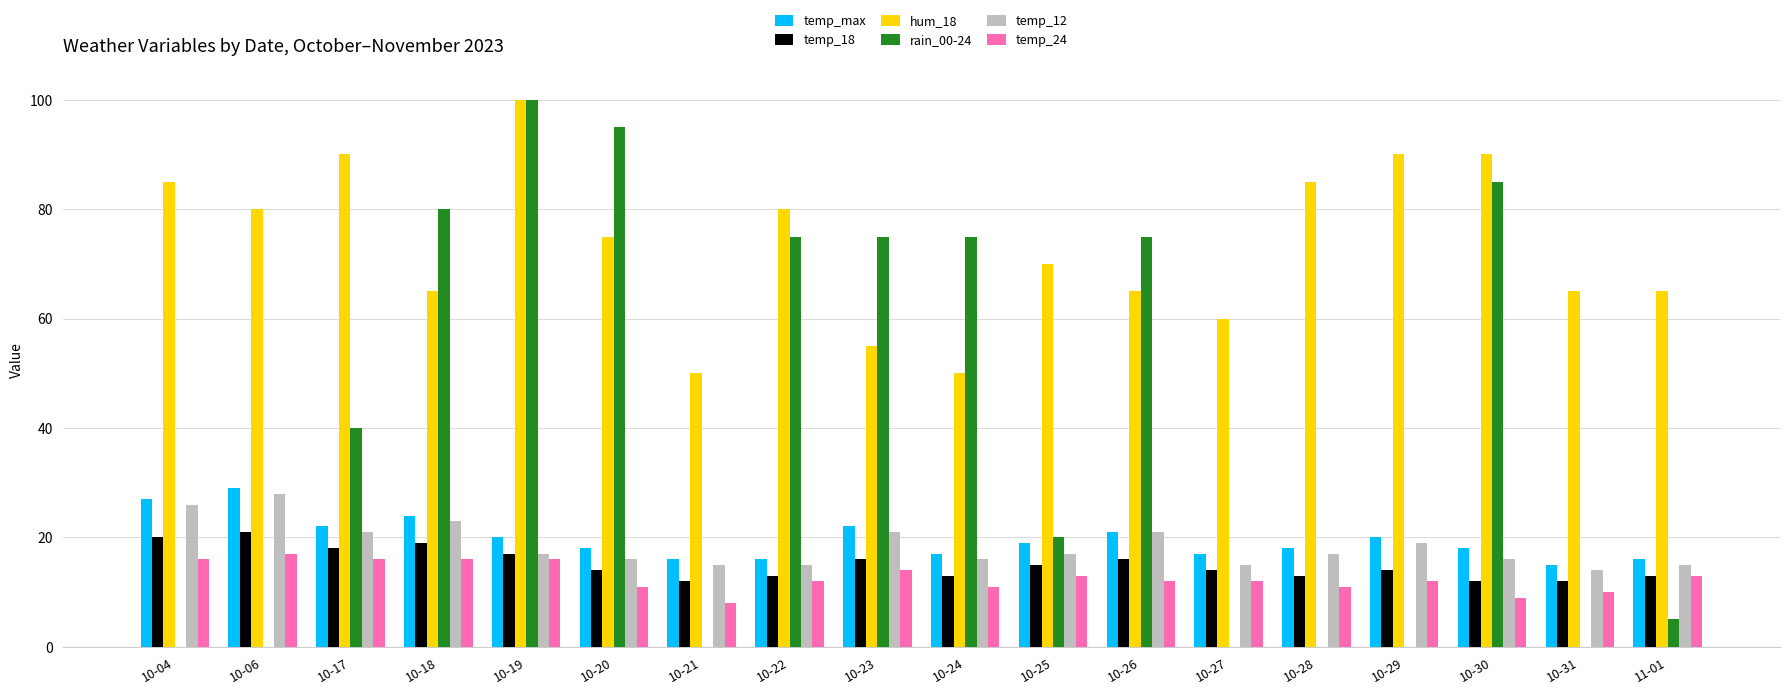

Which series has the largest total across all categories?

hum_18